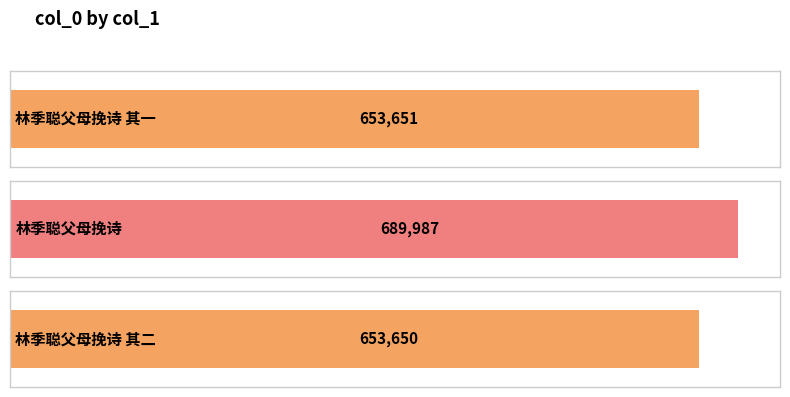

How many bars are there in total?

3